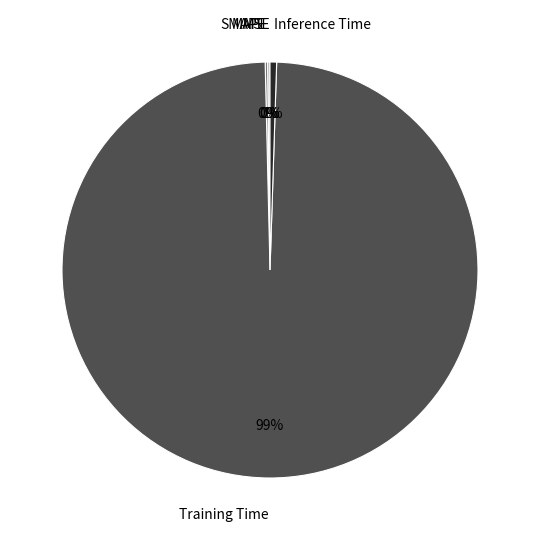

Is there a majority slice in this chart?

Yes